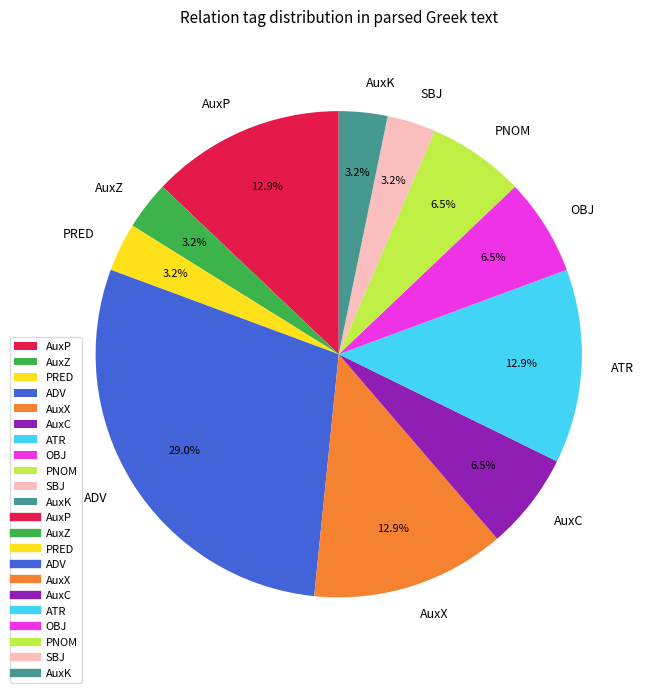

How many segments does this pie chart have?

11